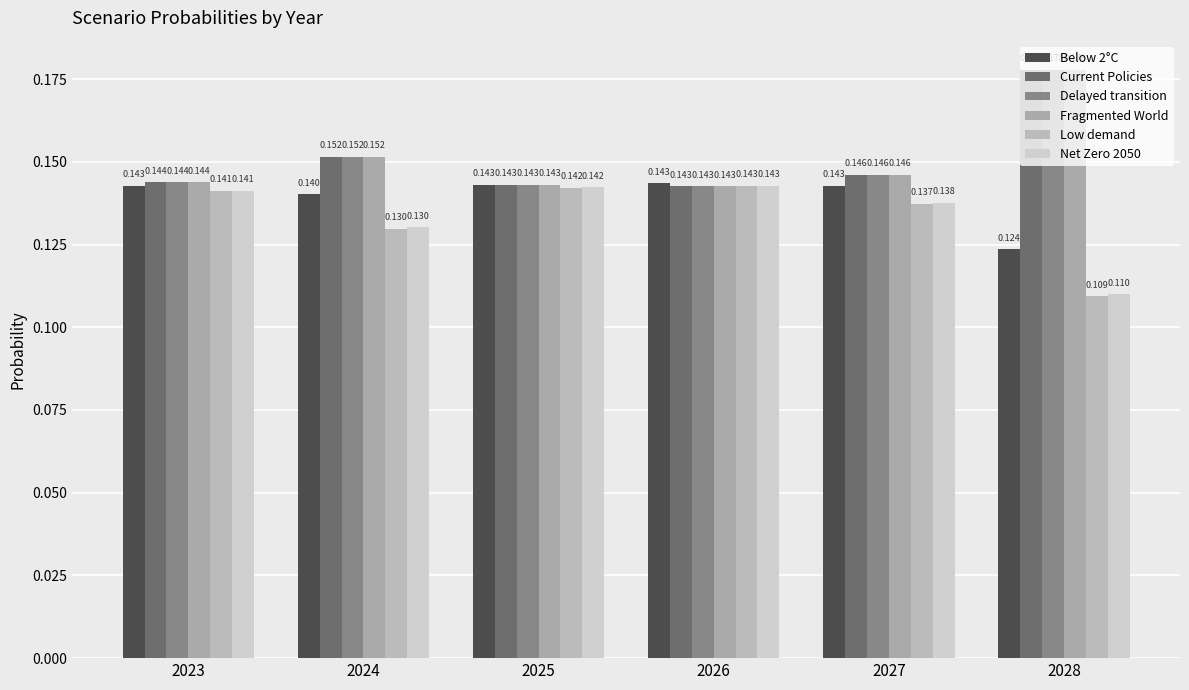

At which label is Low demand closest to 0?

2028